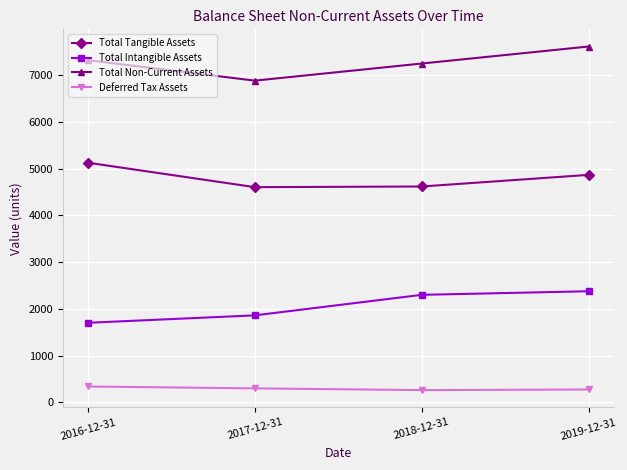

True or false: Total Intangible Assets has more than 2 interior local peaks.

False